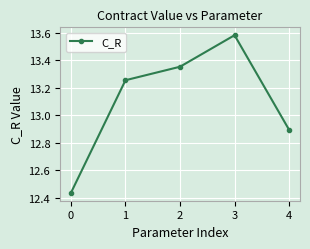

Count the number of values greater than 13.

3